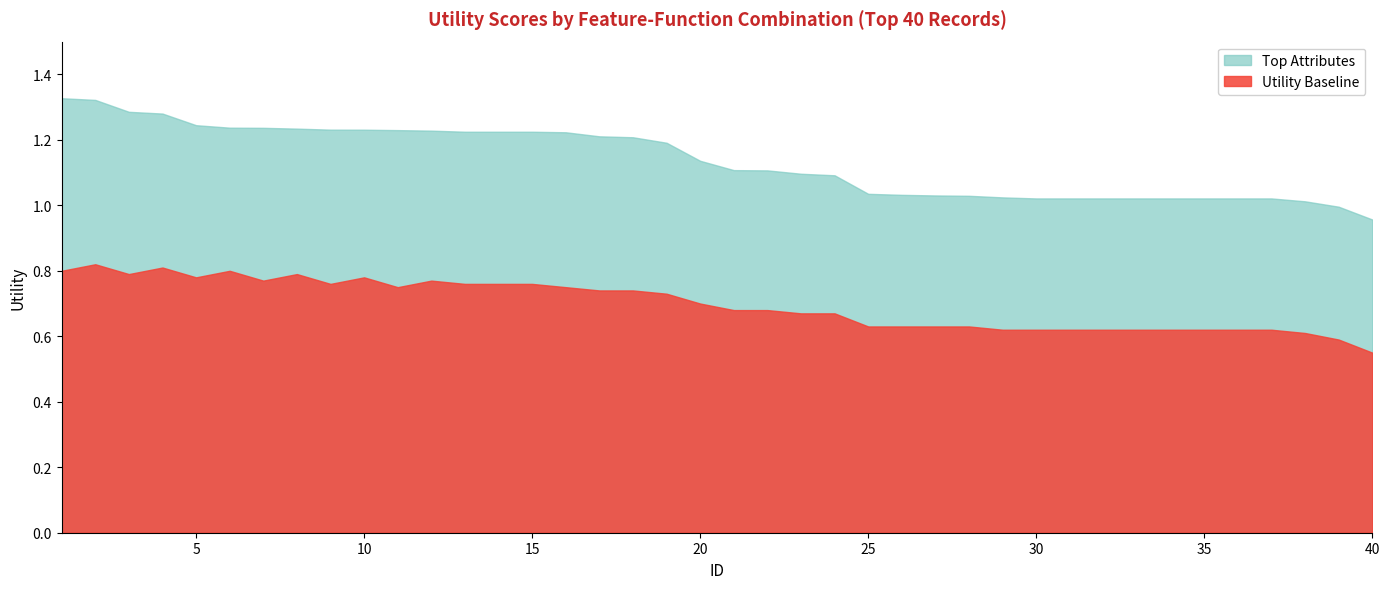

Where is the first local minimum for Utility Baseline?

3